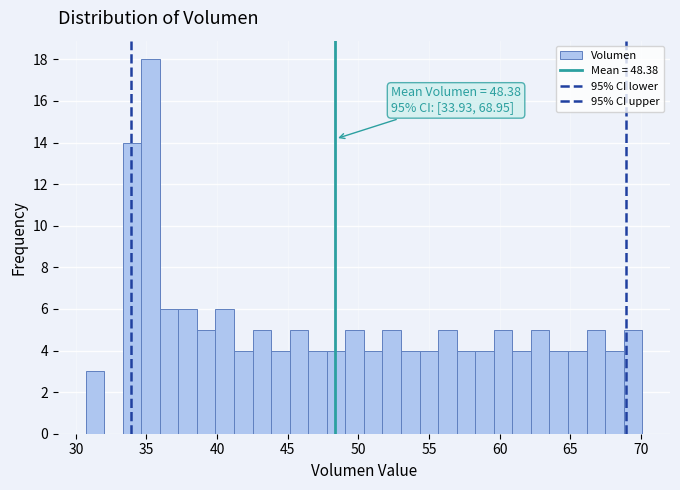

Read against the x-axis, roughly where is the centre of the tallest bar?

35.5